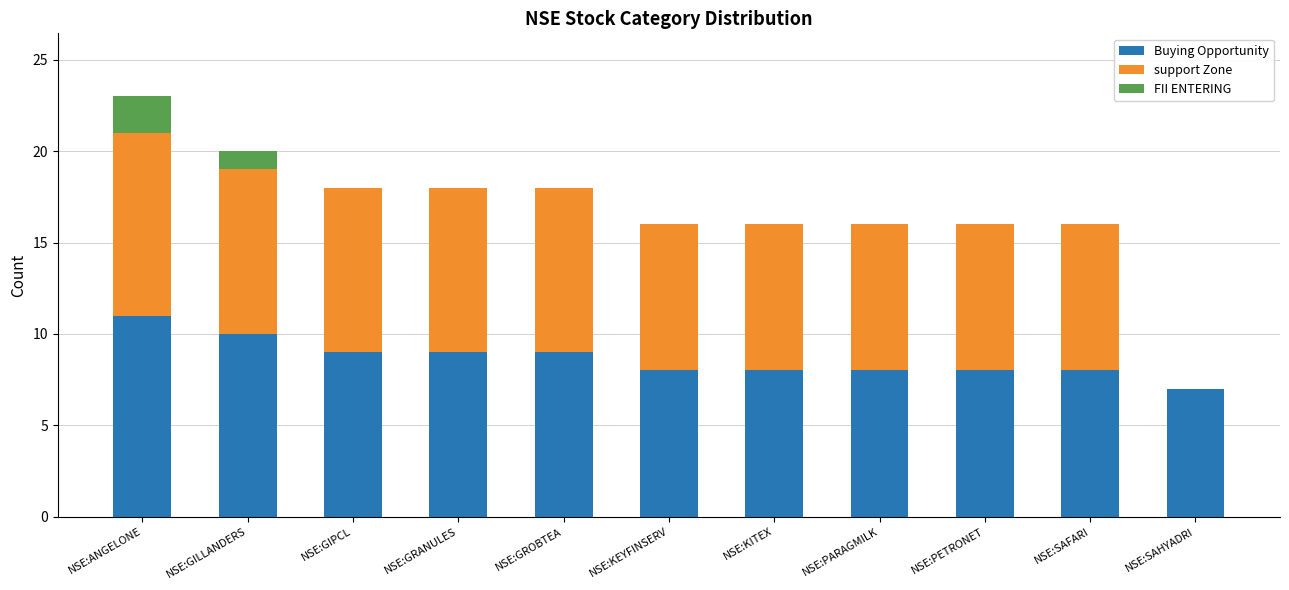

At which category is the sum across all series the highest?

NSE:ANGELONE